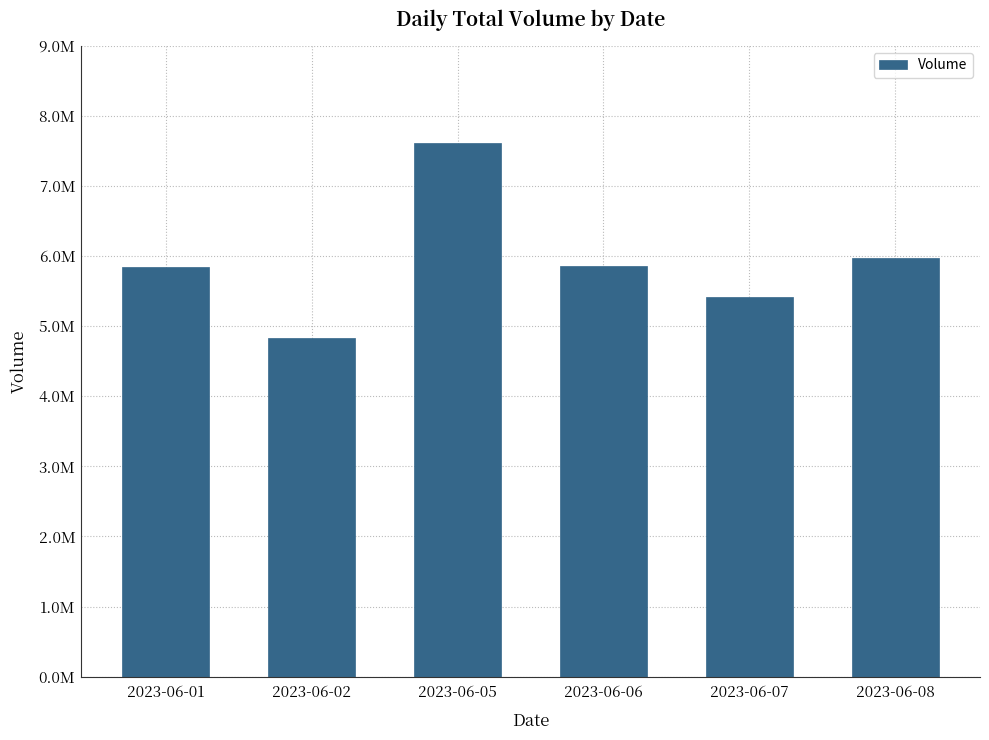

Where does the data first go above 5863645?

2023-06-05